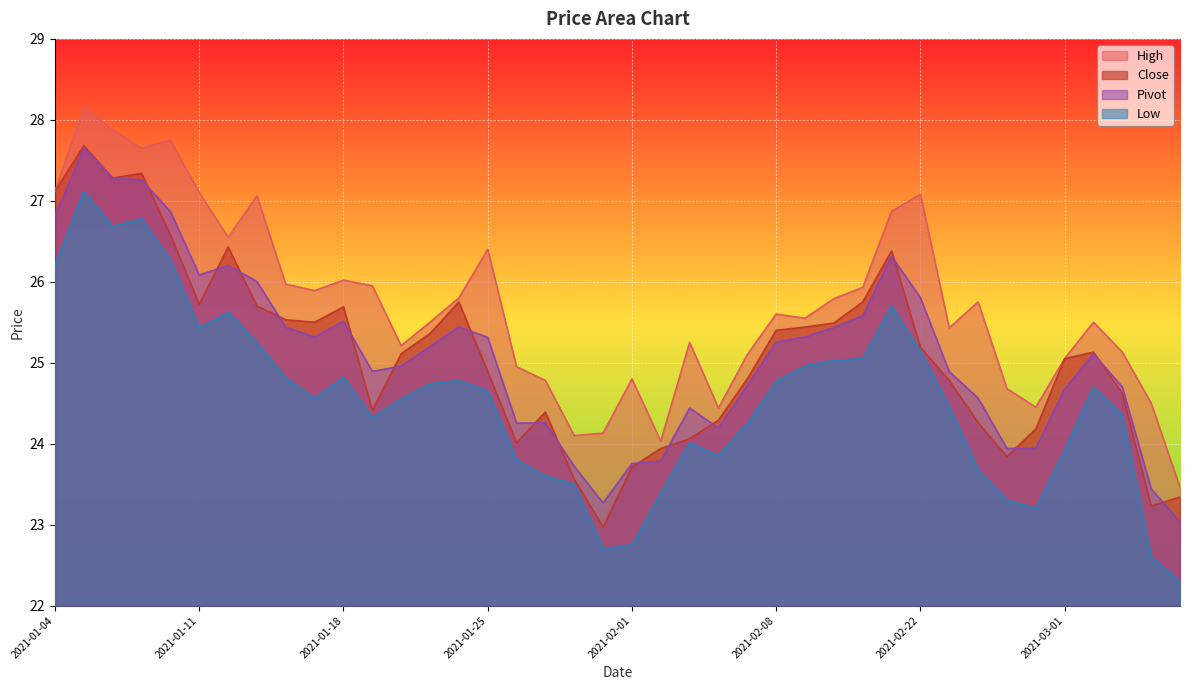

What are all the series names shown in the legend?

High, Close, Pivot, Low